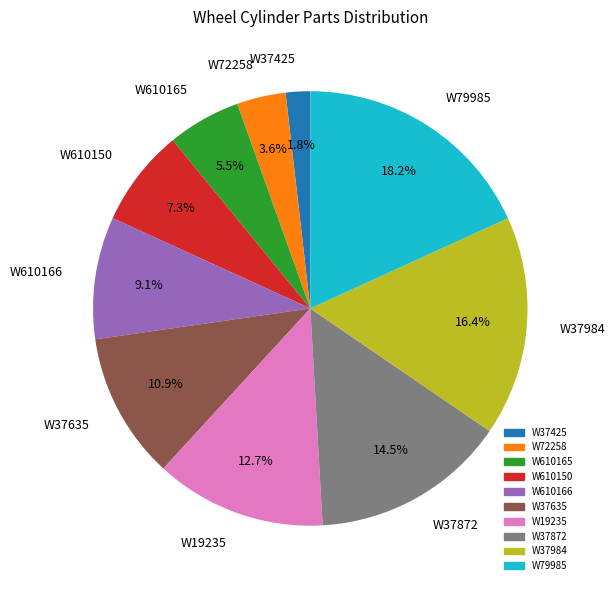

To the nearest percent, what is the difference between the W72258 and W37872 slice percentages?

11%